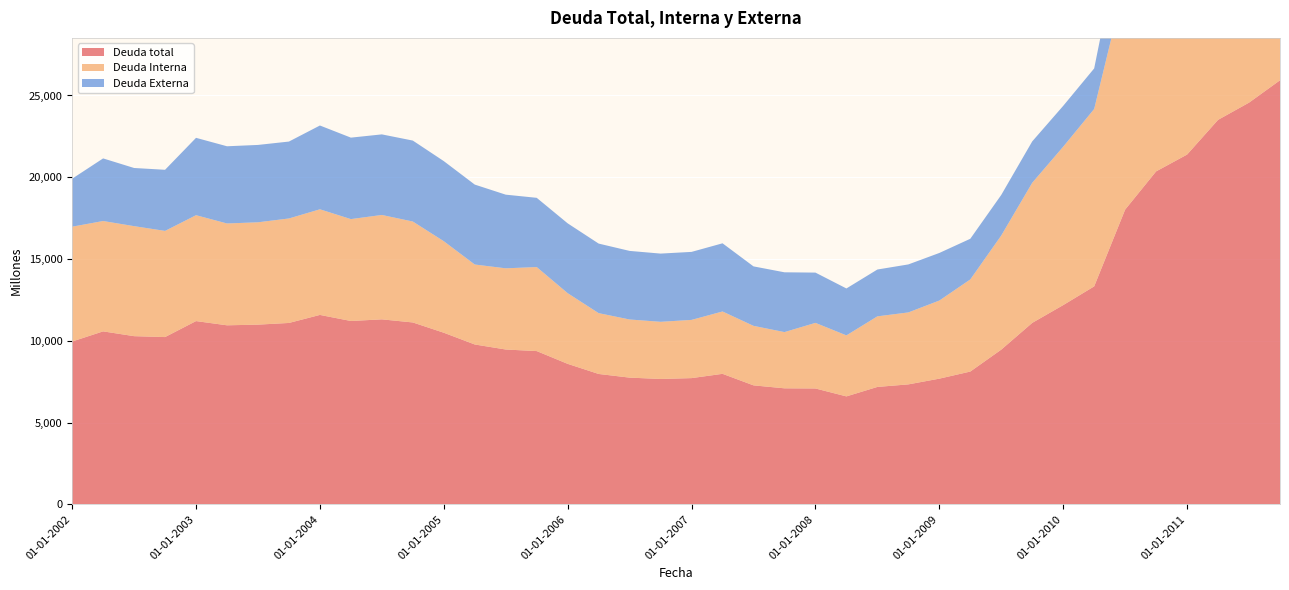

Reading left to right, extract all data points from this chart.

Deuda total: 01-01-2002=9955	01-04-2002=10576	01-07-2002=10283	01-10-2002=10228	01-01-2003=11205	01-04-2003=10947	01-07-2003=10988	01-10-2003=11091	01-01-2004=11582	01-04-2004=11211	01-07-2004=11311	01-10-2004=11121	01-01-2005=10493	01-04-2005=9775	01-07-2005=9467	01-10-2005=9371	01-01-2006=8590	01-04-2006=7972	01-07-2006=7748	01-10-2006=7666	01-01-2007=7718	01-04-2007=7980	01-07-2007=7275	01-10-2007=7094	01-01-2008=7085	01-04-2008=6600	01-07-2008=7179	01-10-2008=7335	01-01-2009=7685	01-04-2009=8119	01-07-2009=9460	01-10-2009=11096	01-01-2010=12183	01-04-2010=13327	01-07-2010=18022	01-10-2010=20358	01-01-2011=21387	01-04-2011=23509	01-07-2011=24562	01-10-2011=25928
Deuda Interna: 01-01-2002=7022	01-04-2002=6748	01-07-2002=6727	01-10-2002=6491	01-01-2003=6475	01-04-2003=6227	01-07-2003=6258	01-10-2003=6389	01-01-2004=6458	01-04-2004=6230	01-07-2004=6383	01-10-2004=6172	01-01-2005=5596	01-04-2005=4889	01-07-2005=4965	01-10-2005=5138	01-01-2006=4322	01-04-2006=3719	01-07-2006=3555	01-10-2006=3495	01-01-2007=3560	01-04-2007=3813	01-07-2007=3639	01-10-2007=3438	01-01-2008=4011	01-04-2008=3731	01-07-2008=4316	01-10-2008=4400	01-01-2009=4776	01-04-2009=5633	01-07-2009=6979	01-10-2009=8566	01-01-2010=9685	01-04-2010=10848	01-07-2010=13939	01-10-2010=16262	01-01-2011=17330	01-04-2011=19468	01-07-2011=19287	01-10-2011=20647
Deuda Externa: 01-01-2002=2933	01-04-2002=3828	01-07-2002=3556	01-10-2002=3737	01-01-2003=4730	01-04-2003=4720	01-07-2003=4730	01-10-2003=4702	01-01-2004=5124	01-04-2004=4981	01-07-2004=4927	01-10-2004=4949	01-01-2005=4897	01-04-2005=4887	01-07-2005=4503	01-10-2005=4233	01-01-2006=4269	01-04-2006=4253	01-07-2006=4193	01-10-2006=4171	01-01-2007=4158	01-04-2007=4168	01-07-2007=3636	01-10-2007=3656	01-01-2008=3074	01-04-2008=2869	01-07-2008=2863	01-10-2008=2935	01-01-2009=2909	01-04-2009=2486	01-07-2009=2481	01-10-2009=2530	01-01-2010=2497	01-04-2010=2479	01-07-2010=4083	01-10-2010=4095	01-01-2011=4057	01-04-2011=4041	01-07-2011=5276	01-10-2011=5281